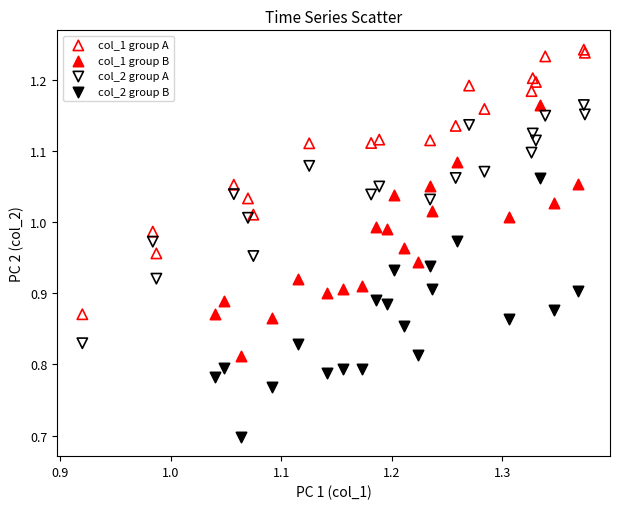

Which series reaches the minimum Y coordinate?

col_2 group B